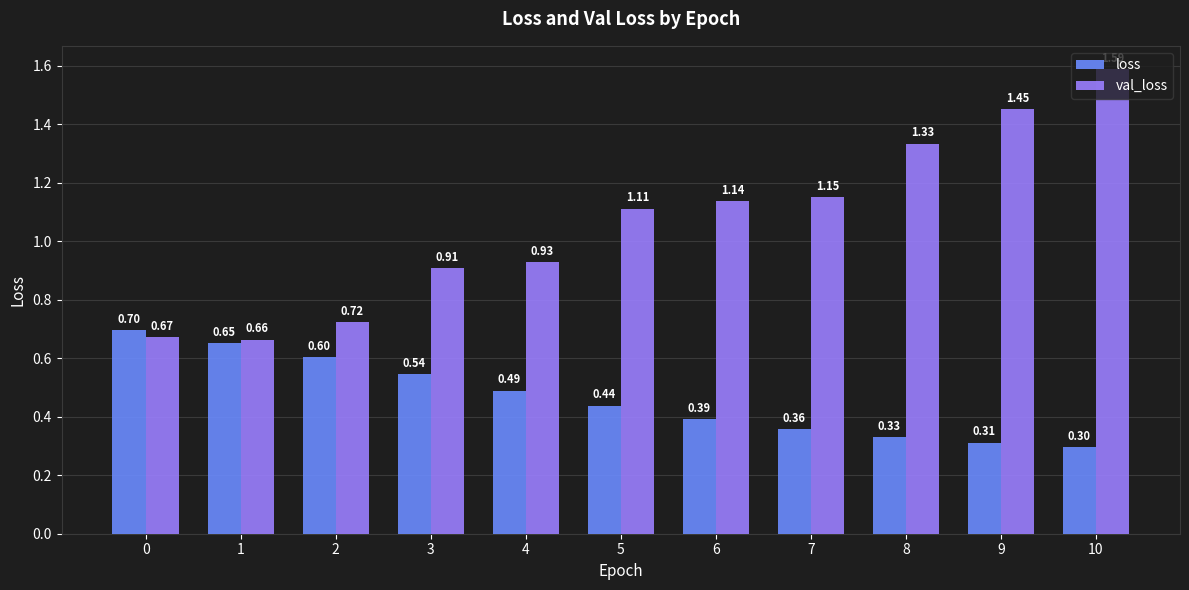

List the labels in order of val_loss value, smallest first.

1, 0, 2, 3, 4, 5, 6, 7, 8, 9, 10